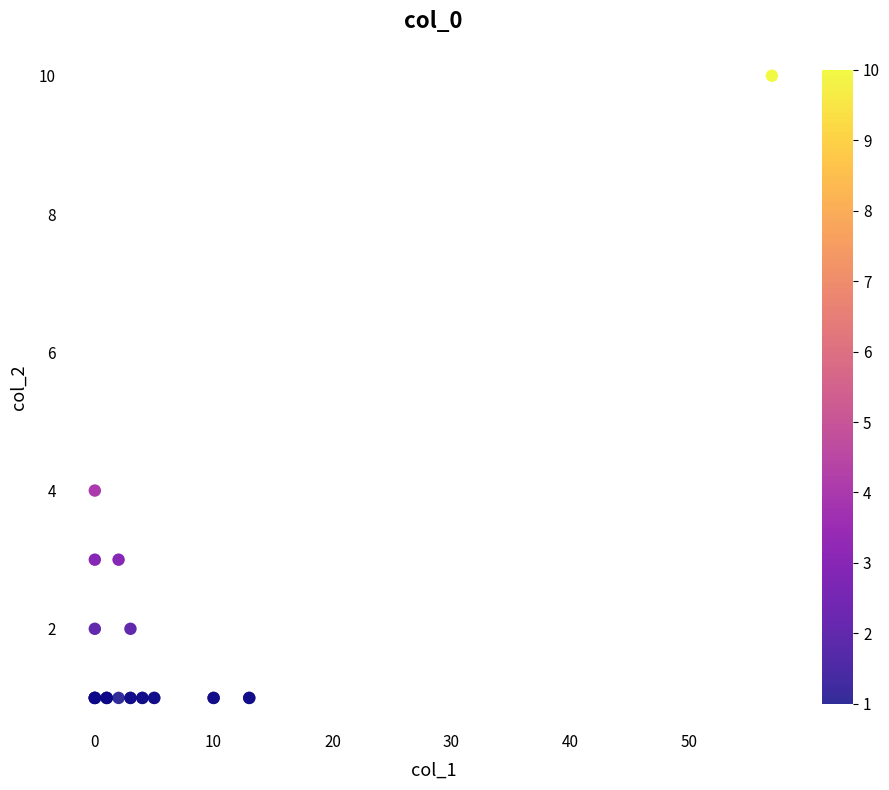

What Y value in the scatter plot is closest to 5?

4